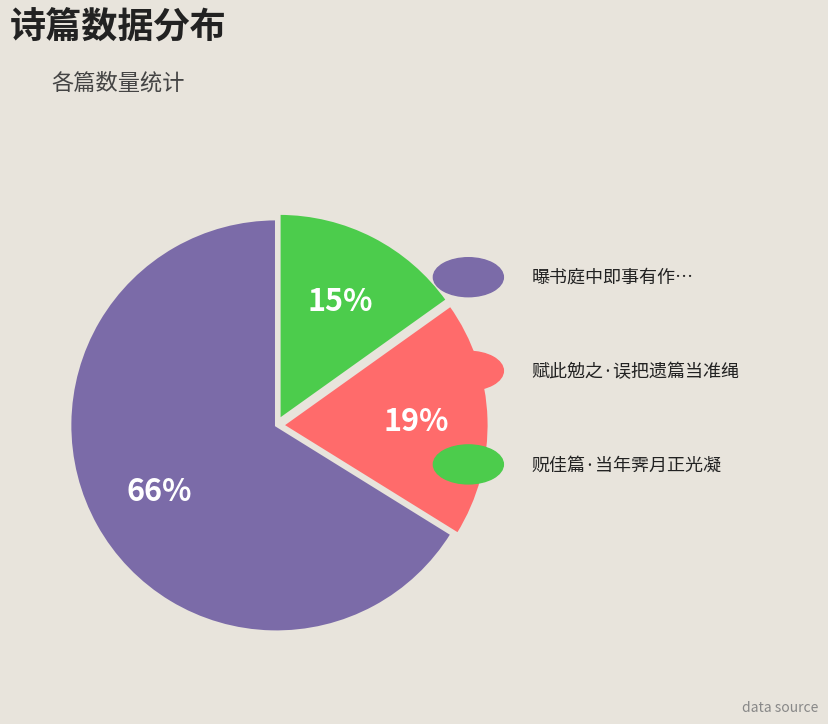

Is there a majority slice in this chart?

Yes